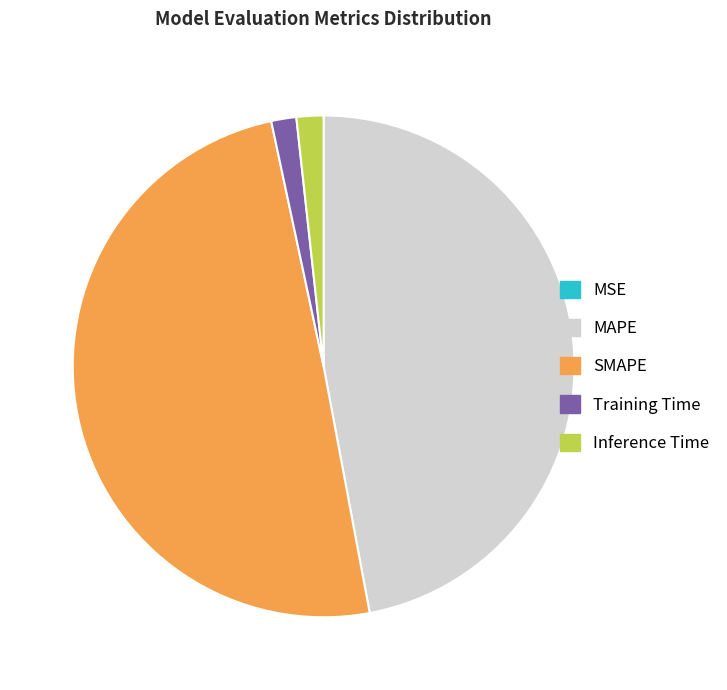

Is Training Time the majority of the pie?

No